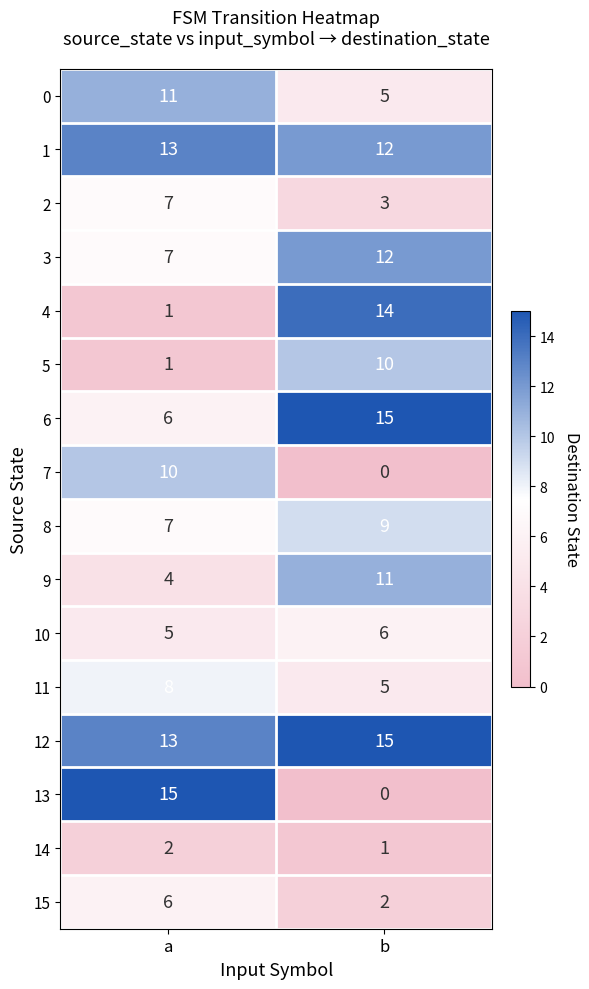

What value does the 10 series have at a?

5